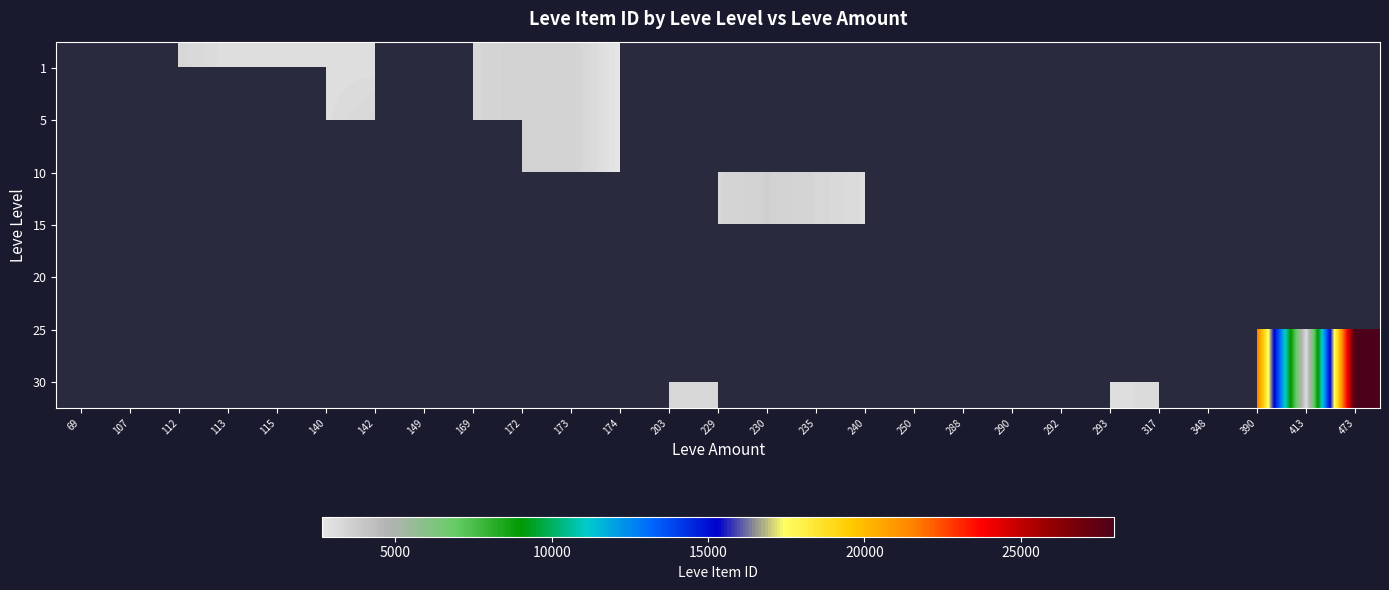

List the series in order of their peak value, lowest first.

1, 5, 10, 15, 20, 25, 30